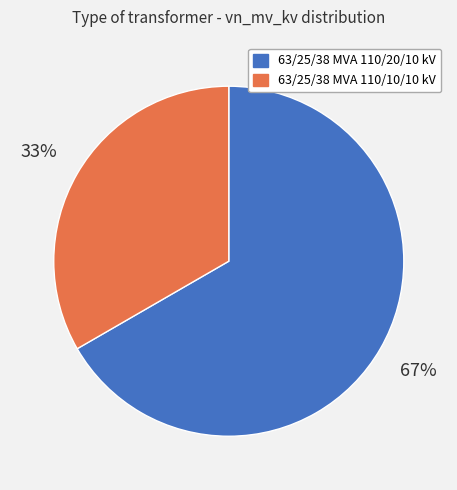

Which slice represents more than half of the pie?

63/25/38 MVA 110/20/10 kV